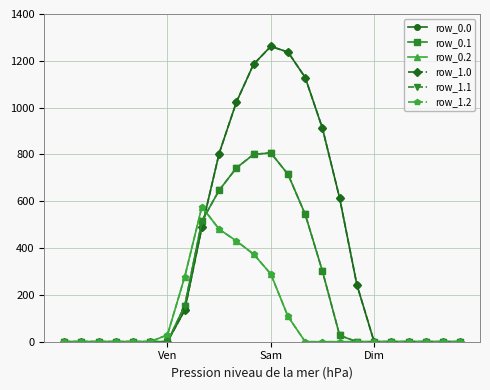

Is this an area chart (filled region under the line)?

No